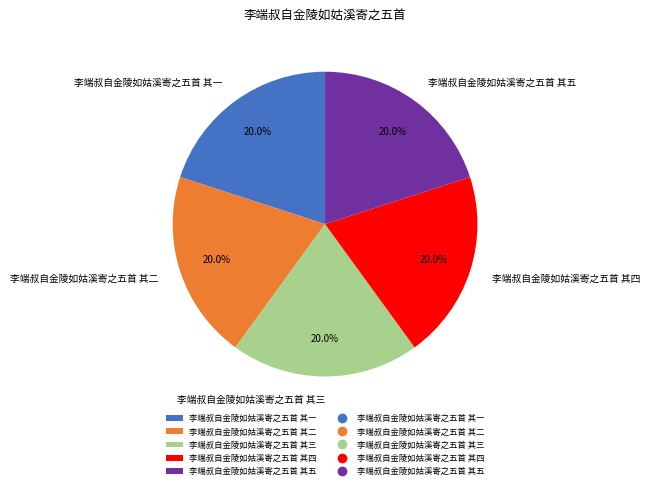

Is 李端叔自金陵如姑溪寄之五首 其一 the majority of the pie?

No